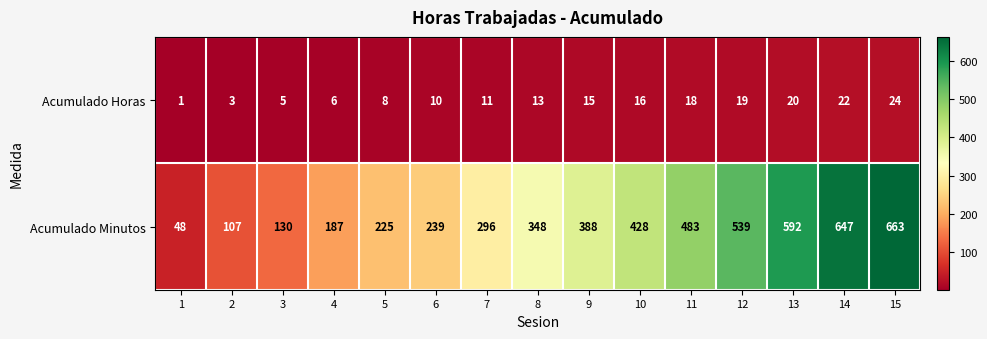

At how many categories does at least one series exceed 377?

7